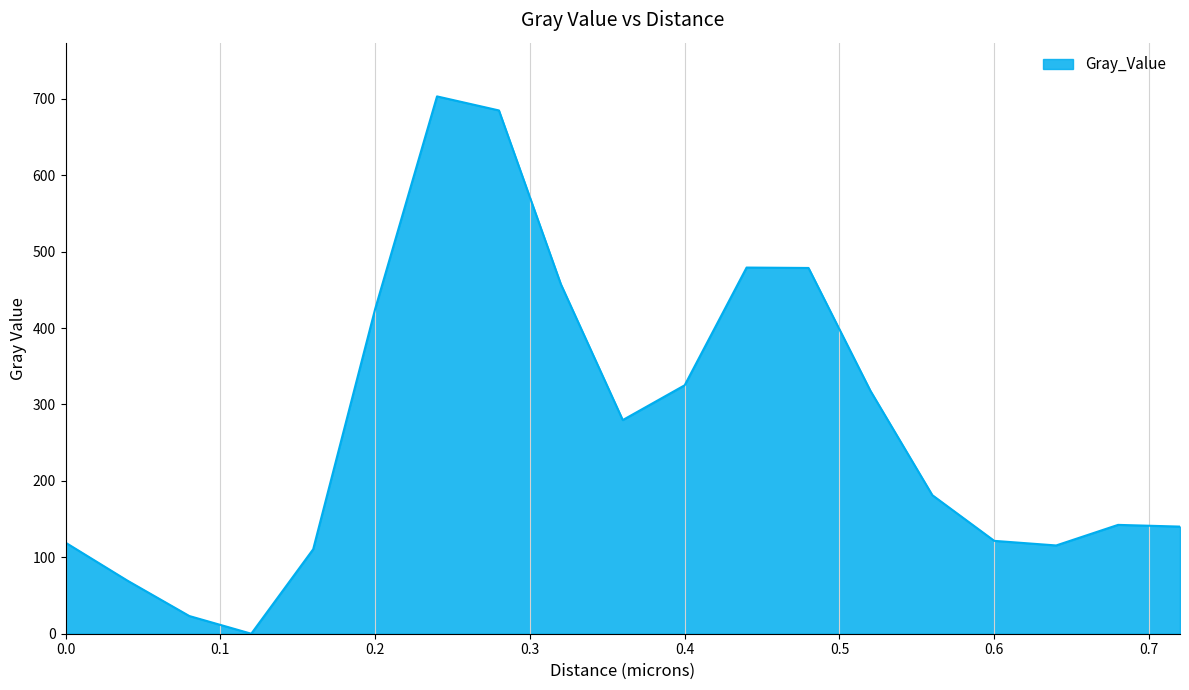

What is the maximum value shown in the chart?

703.1